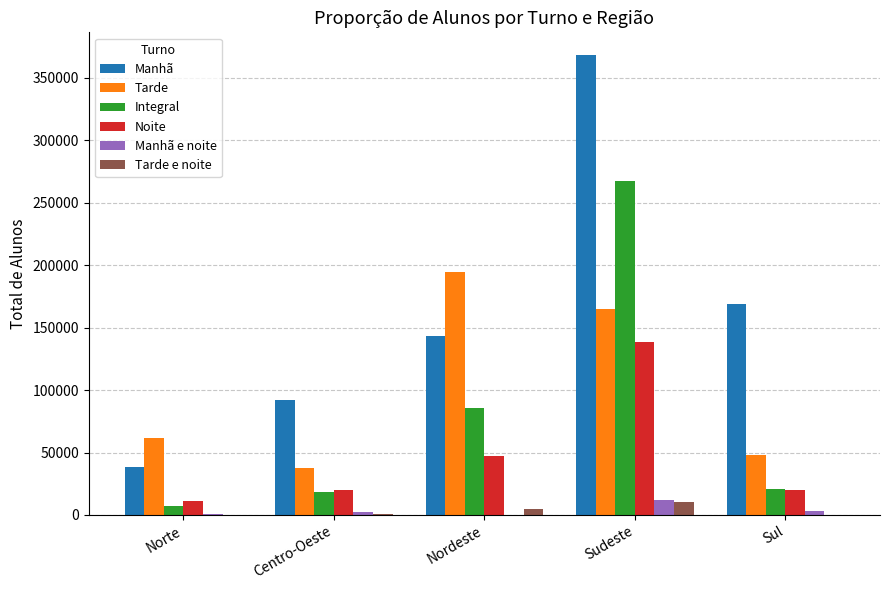

What is the sum of all Manhã e noite values?

18331.9